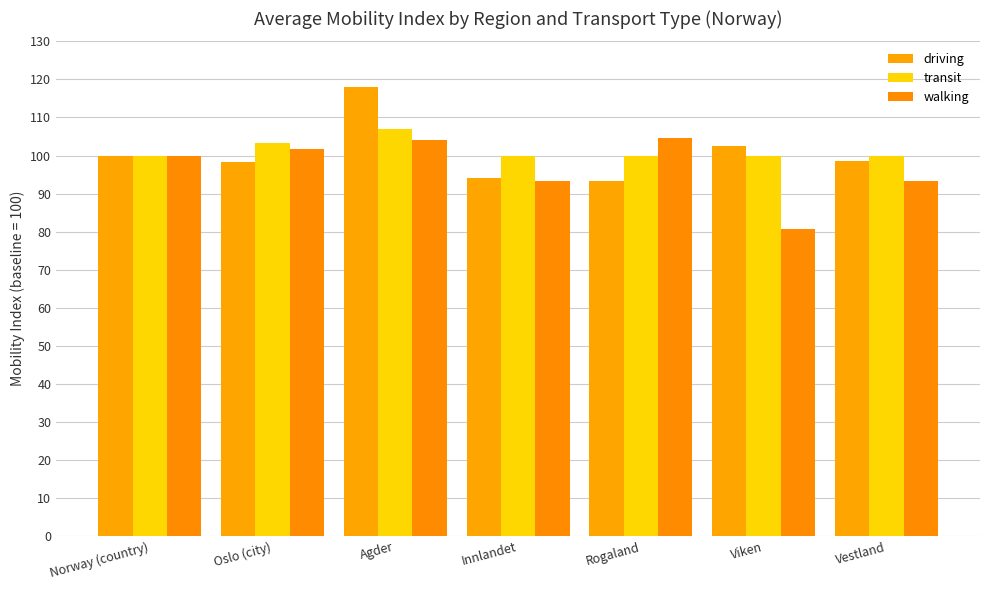

Reading left to right, extract all data points from this chart.

driving: 100.0	98.4	117.9	94.2	93.3	102.6	98.6
transit: 100.0	103.3	107.1	100.0	100.0	100.0	100.0
walking: 100.0	101.7	104.1	93.3	104.6	80.7	93.3